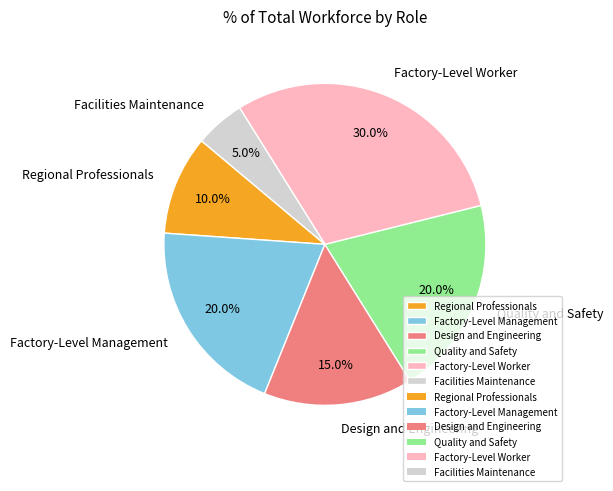

To the nearest percent, what portion does Facilities Maintenance represent?

5%